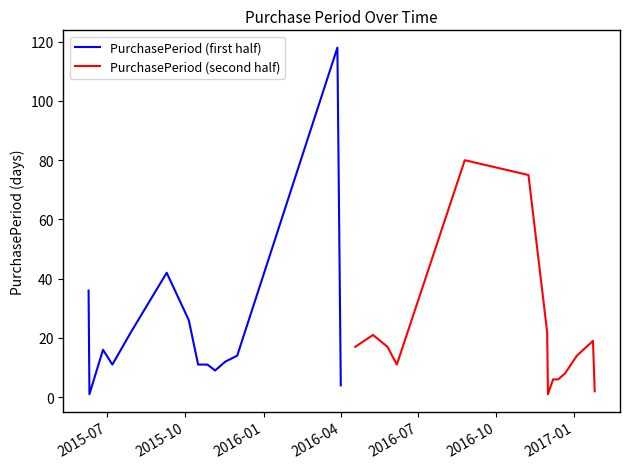

List the series in order of their overall mean, highest first.

PurchasePeriod (first half), PurchasePeriod (second half)